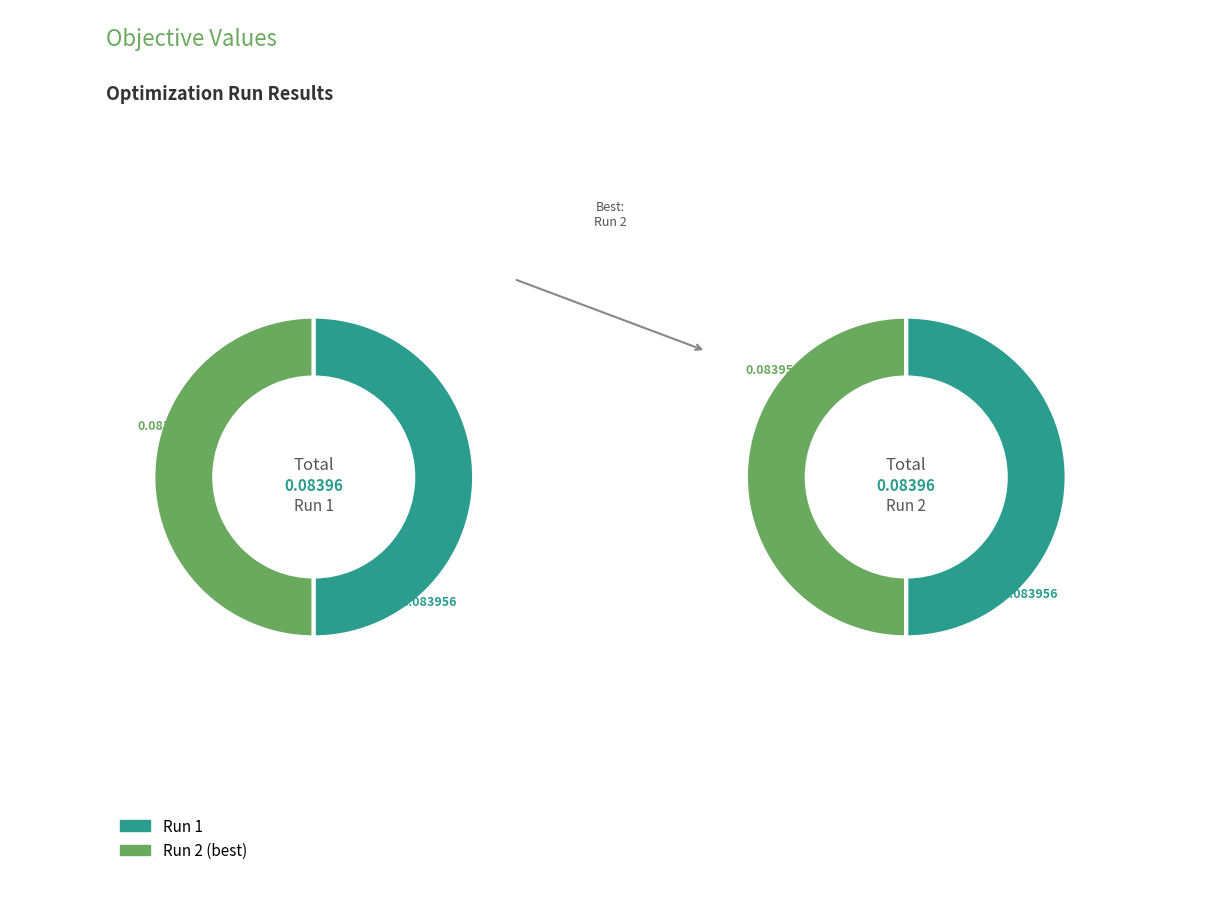

Combined, do 2 and 1 account for over 50%?

Yes